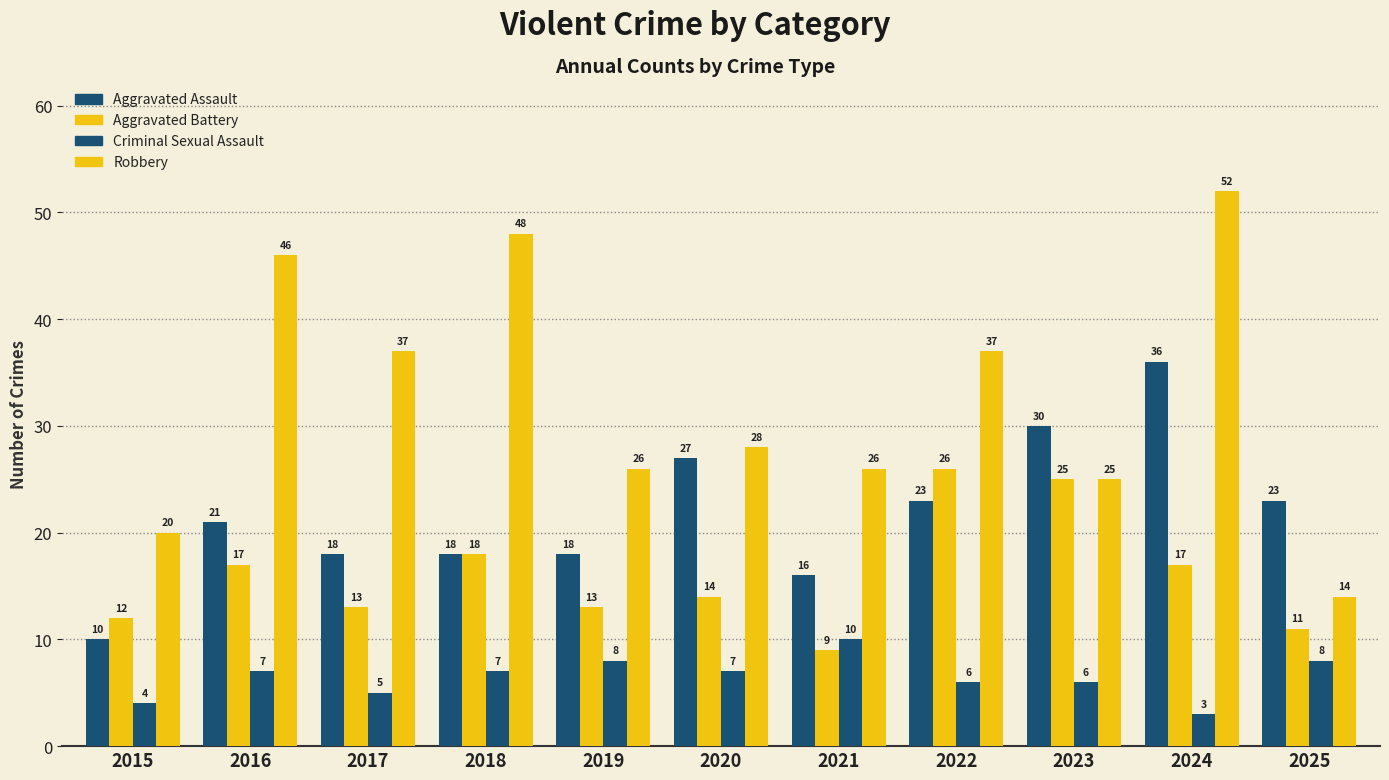

Are the bars grouped side by side (vs. stacked)?

Yes